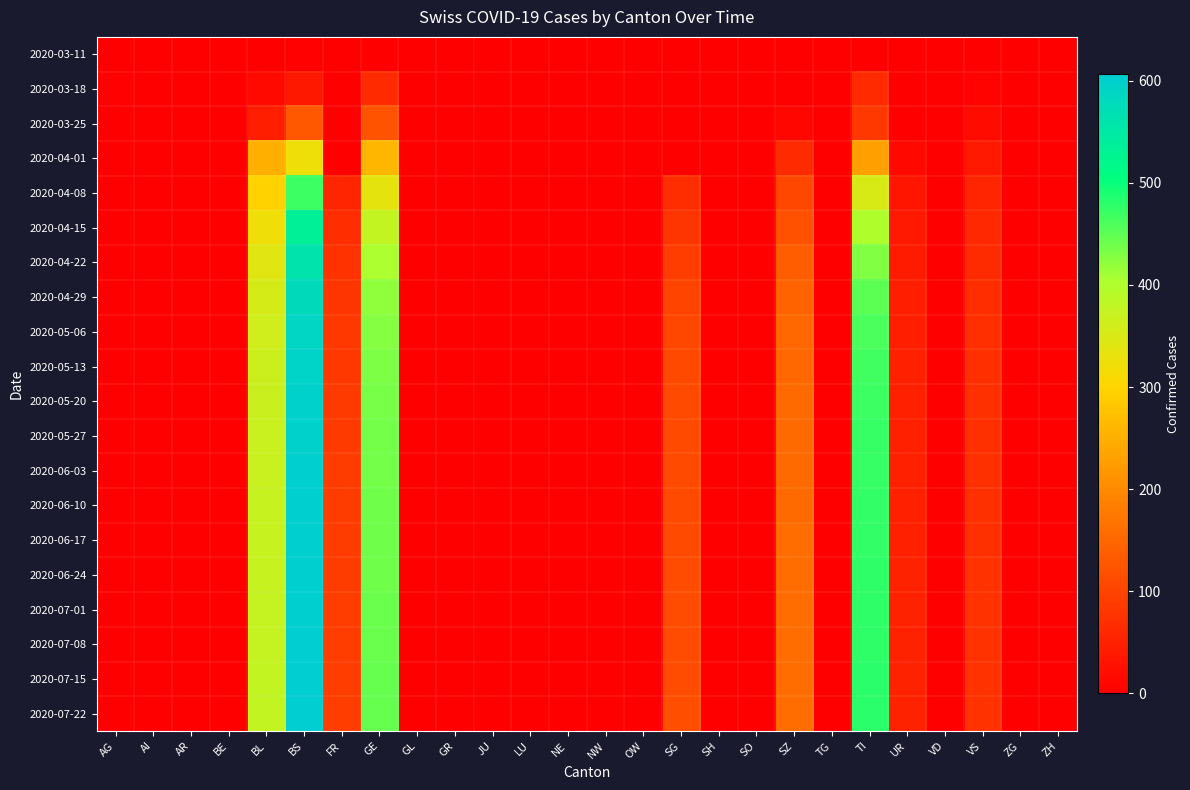

How many data points does each series have?

26